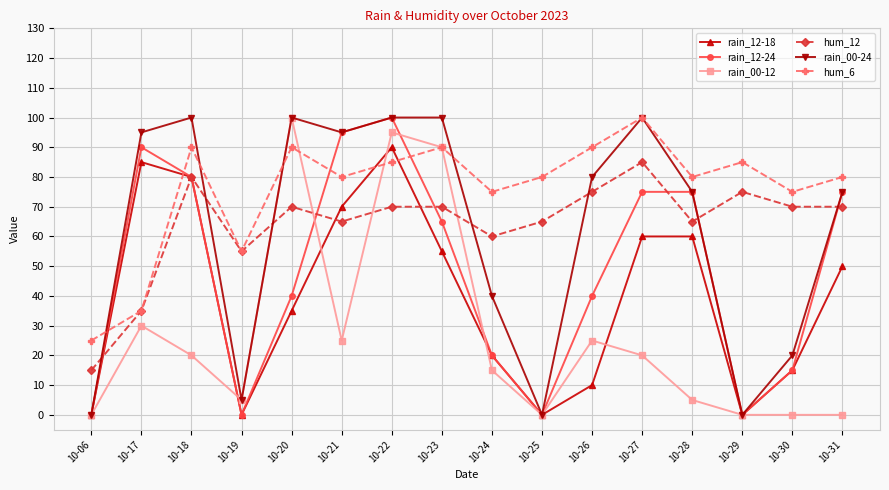

Reading right to left, transcribe all the data shown in this chart.

rain_12-18: 10-31=50	10-30=15	10-29=0	10-28=60	10-27=60	10-26=10	10-25=0	10-24=20	10-23=55	10-22=90	10-21=70	10-20=35	10-19=0	10-18=80	10-17=85	10-06=0
rain_12-24: 10-31=75	10-30=15	10-29=0	10-28=75	10-27=75	10-26=40	10-25=0	10-24=20	10-23=65	10-22=100	10-21=95	10-20=40	10-19=0	10-18=80	10-17=90	10-06=0
rain_00-12: 10-31=0	10-30=0	10-29=0	10-28=5	10-27=20	10-26=25	10-25=0	10-24=15	10-23=90	10-22=95	10-21=25	10-20=100	10-19=5	10-18=20	10-17=30	10-06=0
hum_12: 10-31=70	10-30=70	10-29=75	10-28=65	10-27=85	10-26=75	10-25=65	10-24=60	10-23=70	10-22=70	10-21=65	10-20=70	10-19=55	10-18=80	10-17=35	10-06=15
rain_00-24: 10-31=75	10-30=20	10-29=0	10-28=75	10-27=100	10-26=80	10-25=0	10-24=40	10-23=100	10-22=100	10-21=95	10-20=100	10-19=5	10-18=100	10-17=95	10-06=0
hum_6: 10-31=80	10-30=75	10-29=85	10-28=80	10-27=100	10-26=90	10-25=80	10-24=75	10-23=90	10-22=85	10-21=80	10-20=90	10-19=55	10-18=90	10-17=35	10-06=25